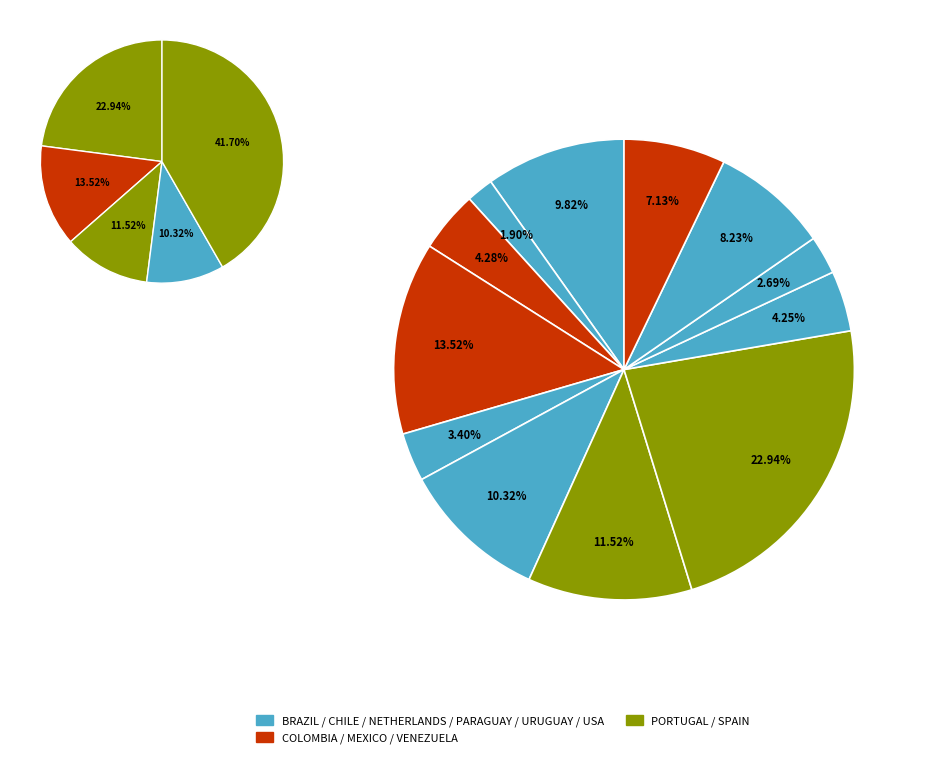

True or false: USA - MLS accounts for 7% of the total.

True